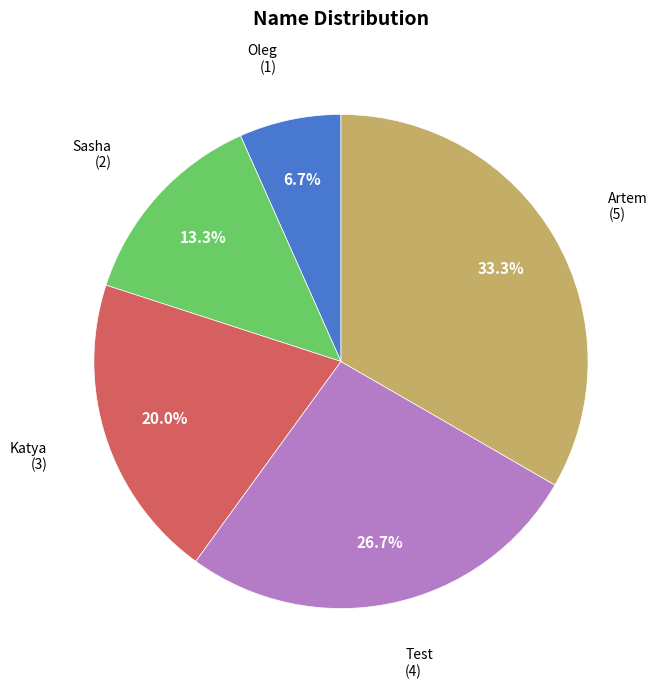

Approximately how many times larger is the value at Artem compared to Oleg?

5.0